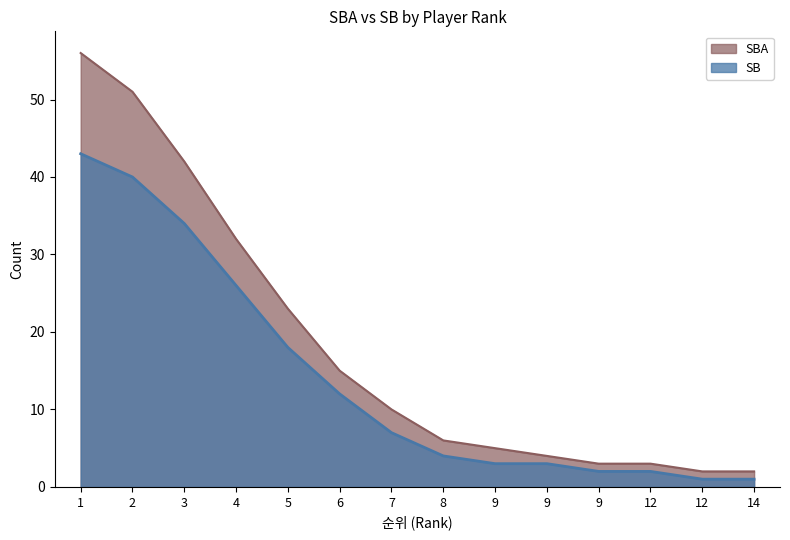

How many values in the SB series exceed 7?

6